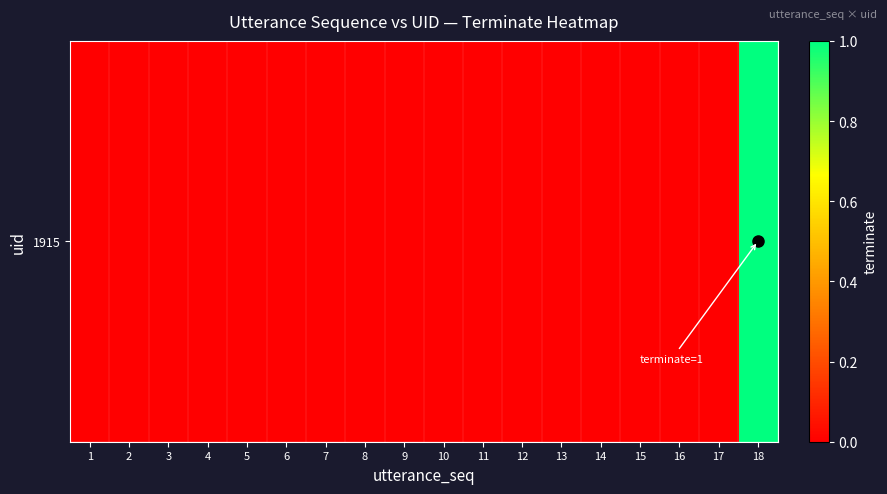

Reading right to left, list all the values displayed in this chart.

1	0	0	0	0	0	0	0	0	0	0	0	0	0	0	0	0	0